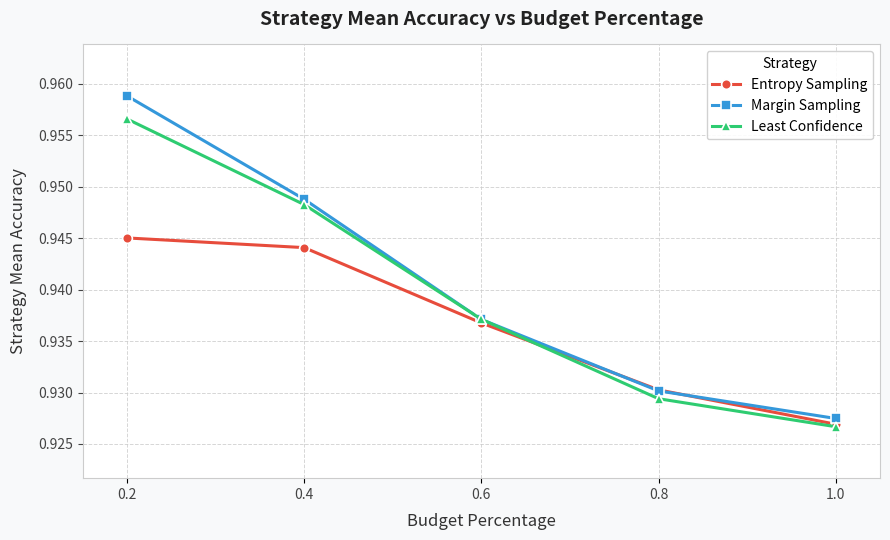

What position from the right is 0.2?

5